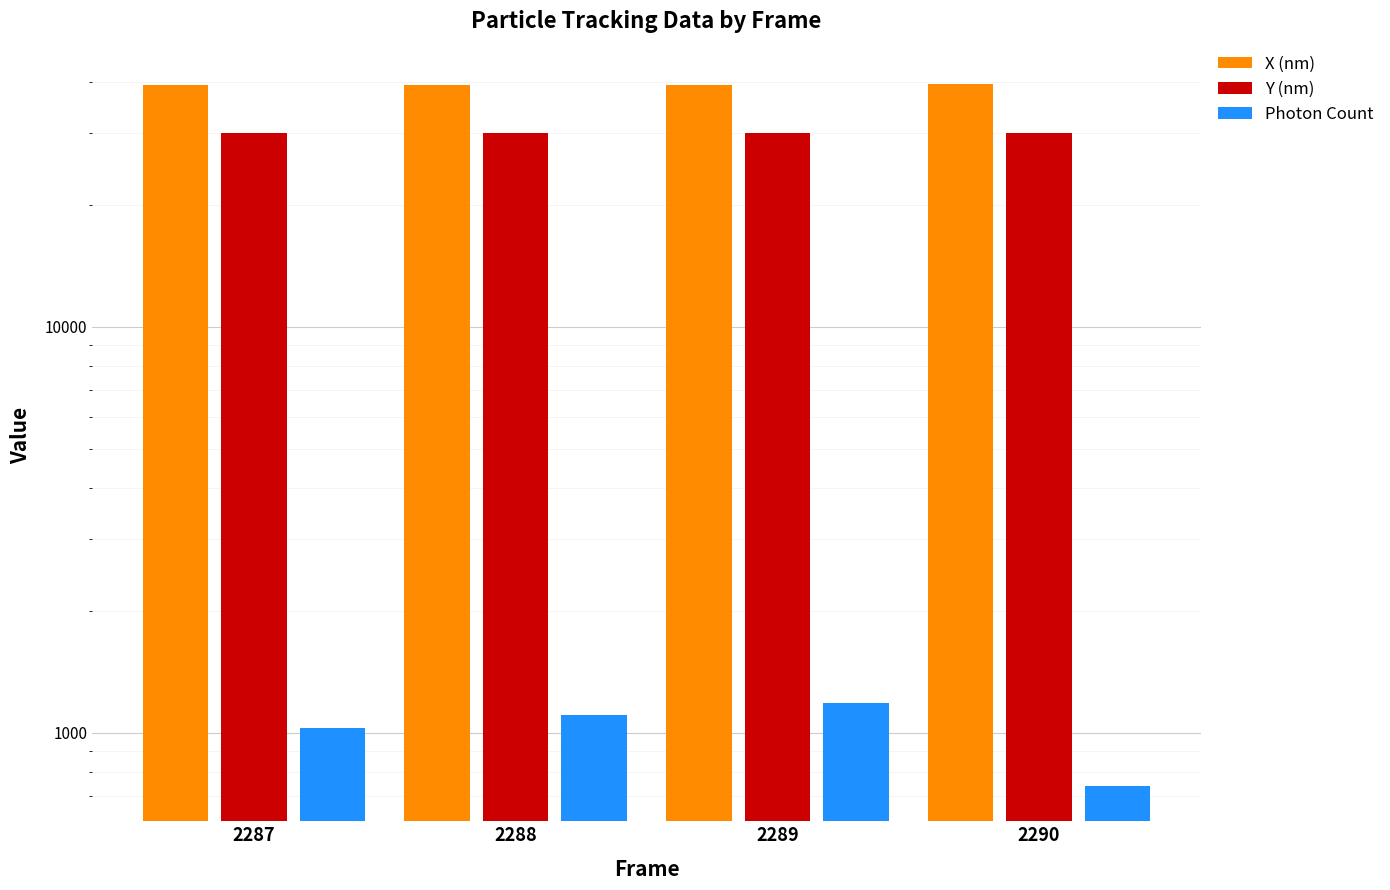

How many values in the X (nm) series are below 39500?

2